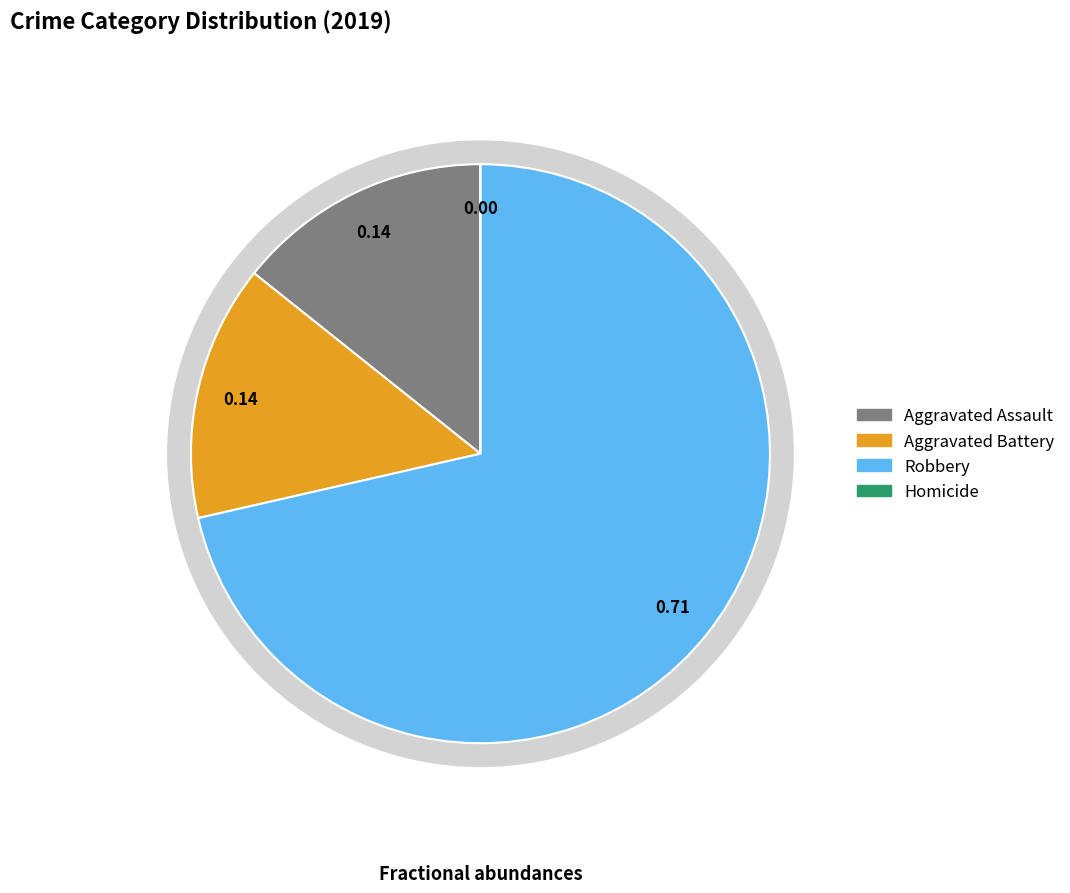

What is the smallest slice in the pie chart?

Homicide